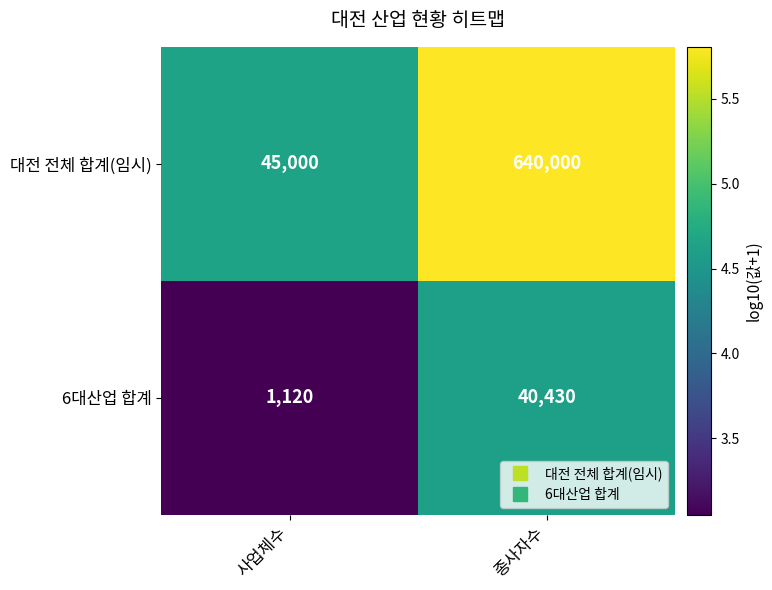

Reading left to right, extract all data points from this chart.

대전 전체 합계(임시): 45000	640000
6대산업 합계: 1120	40430